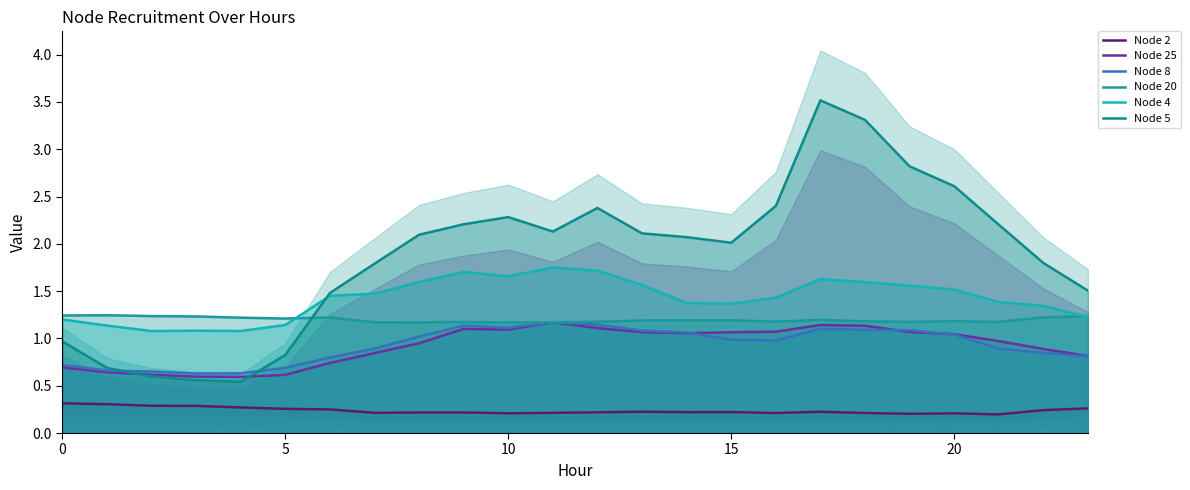

What is the maximum value for Node 2?

0.3